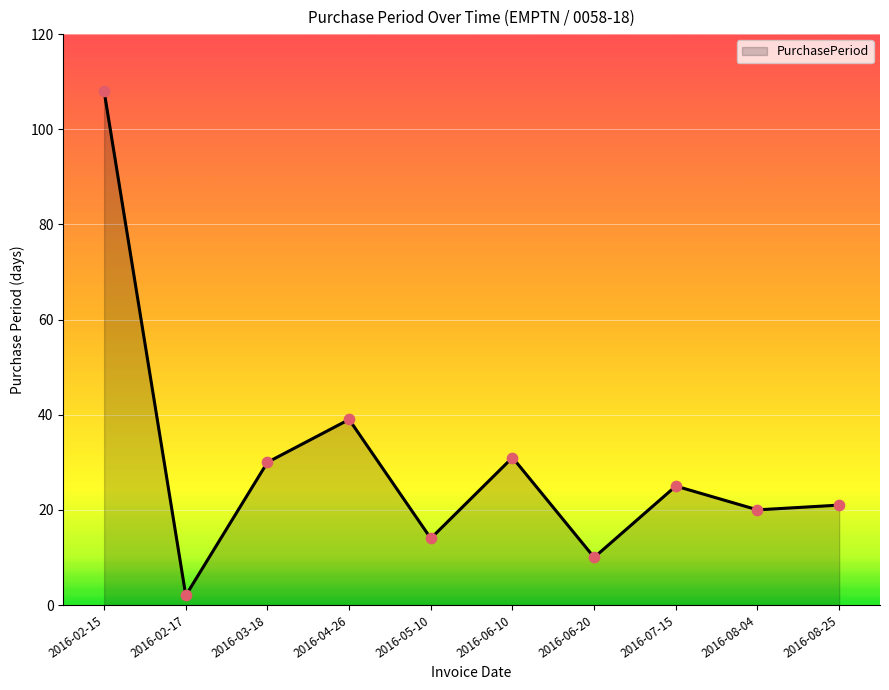

What is the change in value from 2016-04-26 to 2016-08-04?

-19